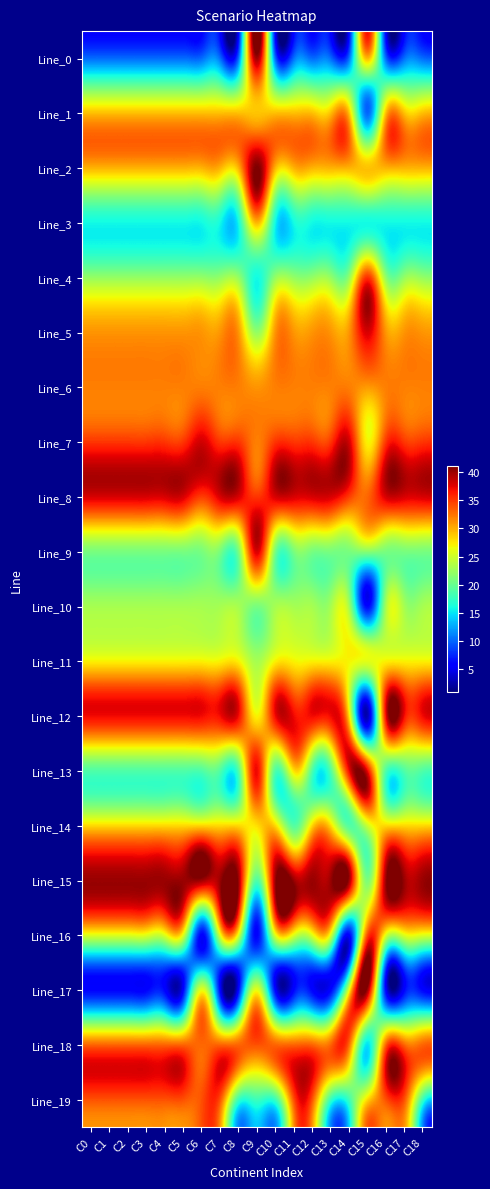

What is the total value across all series at C11?

537